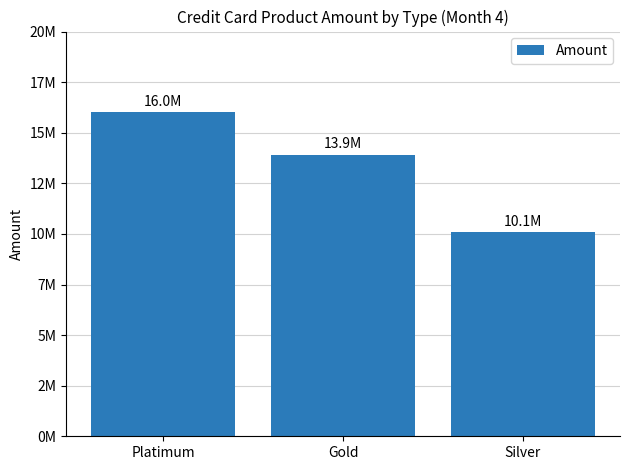

How many values are between 10101860 and 16010694?

3